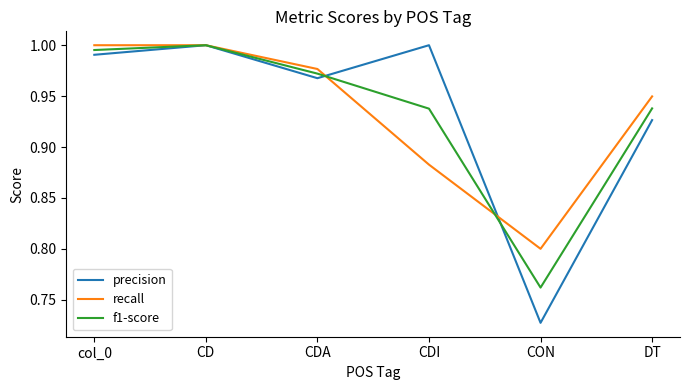

The value of recall at CD is 0.4. True or false?

False